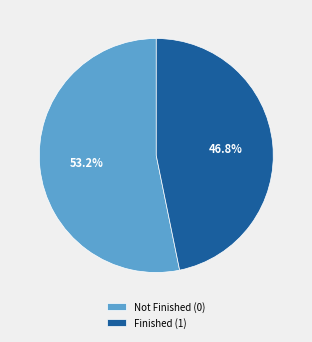

Is it true that Finished (1) is 99% of the pie?

False